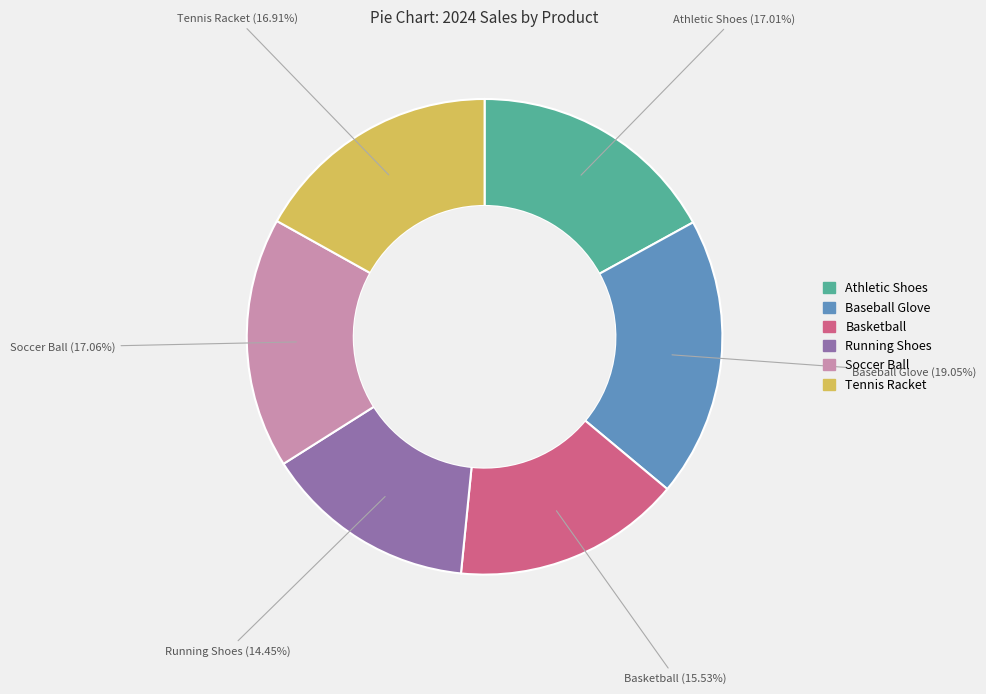

What is the largest slice in the pie chart?

Baseball Glove